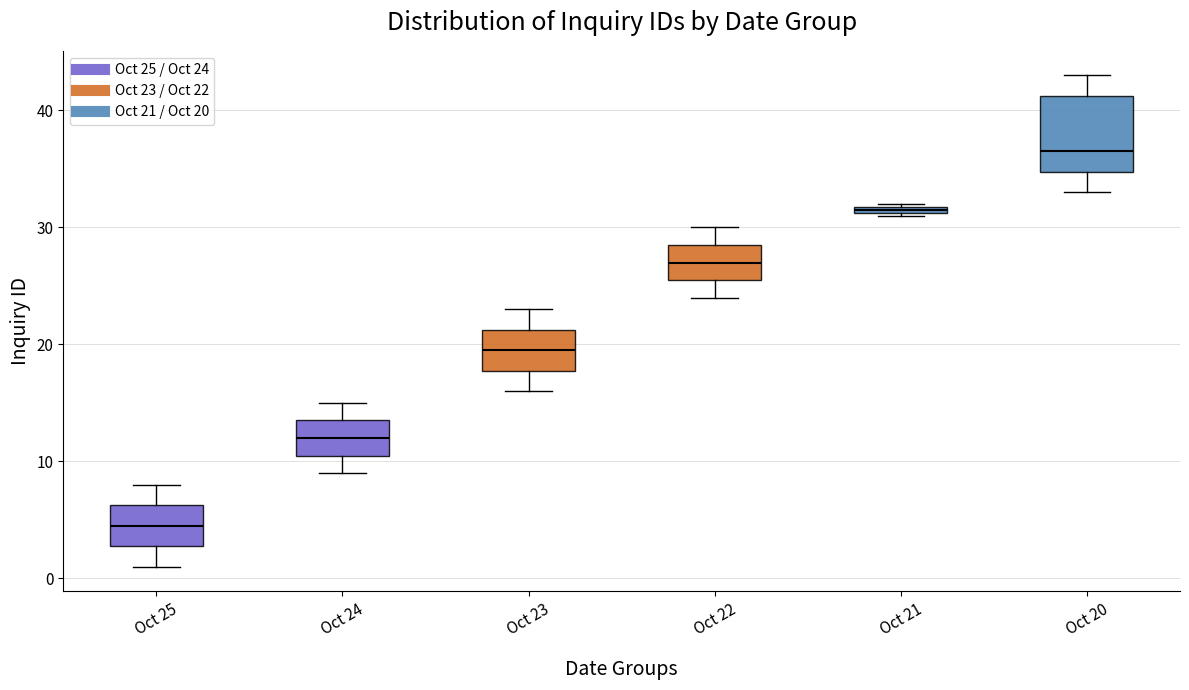

Which box is the tallest, from its lower edge to its upper edge?

Oct 20